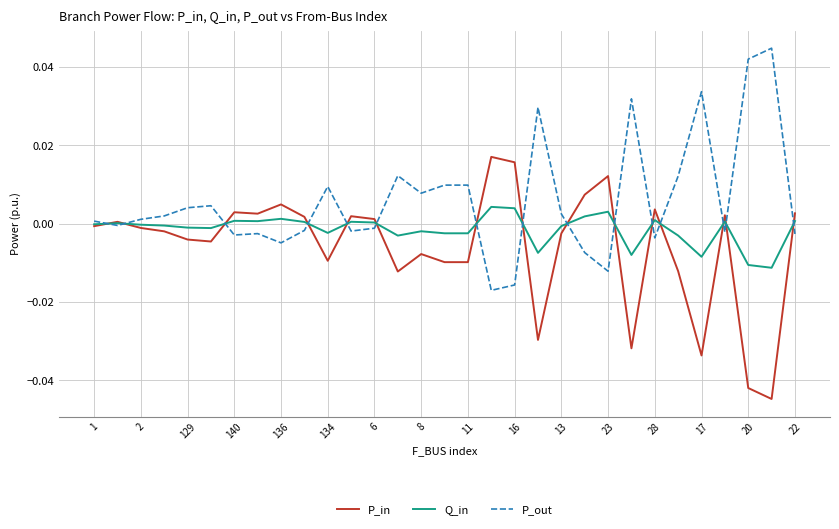

How many lines are shown in the chart?

3